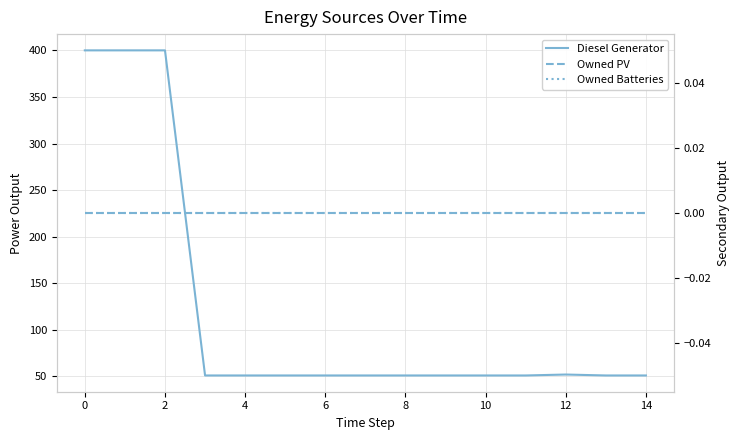

True or false: Owned PV and Owned Batteries intersect in this chart.

False